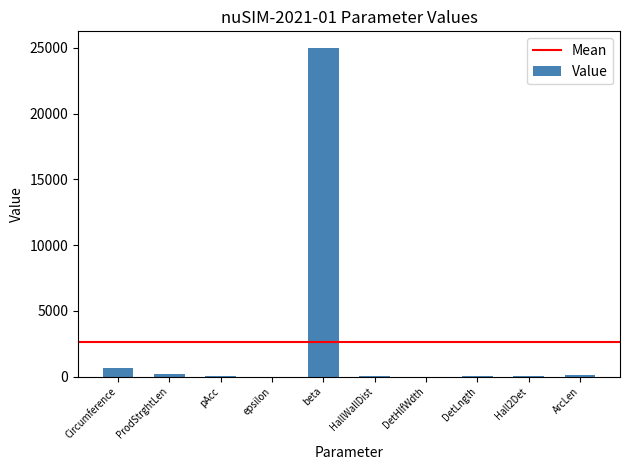

What is the sum of all values?

26001